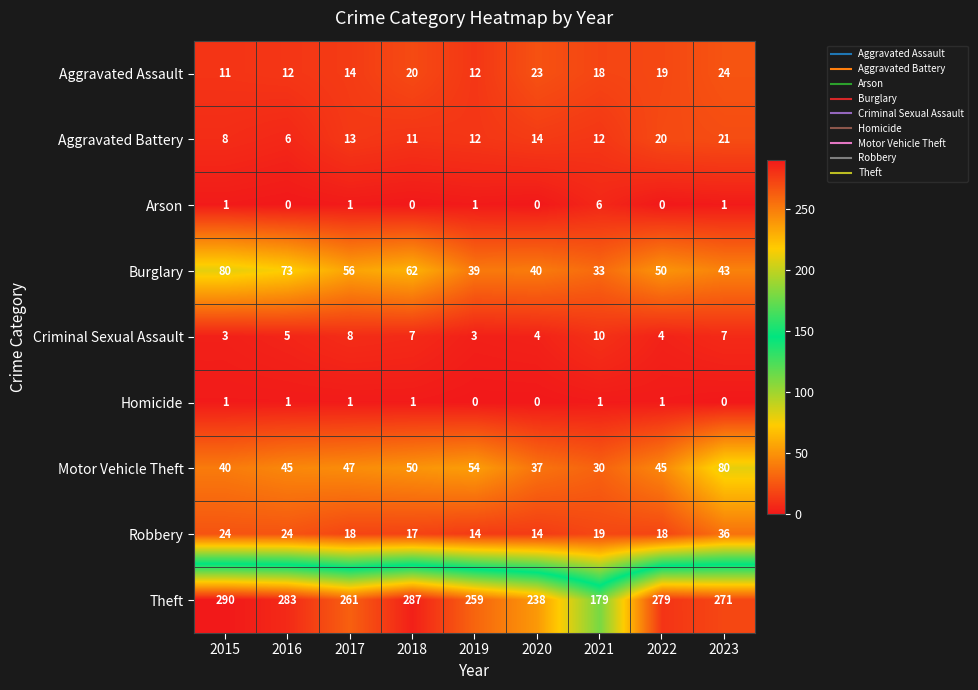

What is the approximate value of Motor Vehicle Theft at 2022, to the nearest 5?

45